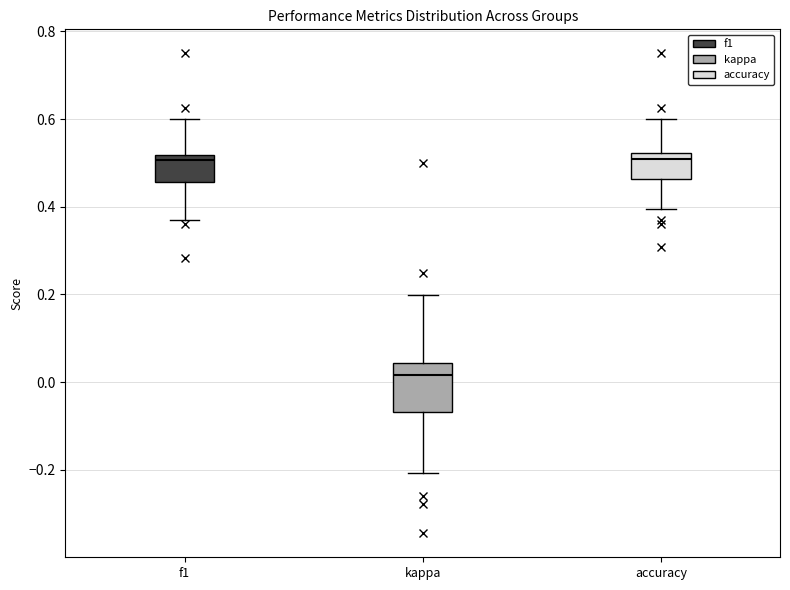

Where does the median line of the box for accuracy sit on the y-axis? The values are not printed on the chart, so give them approximately, as read against the axis.

0.50